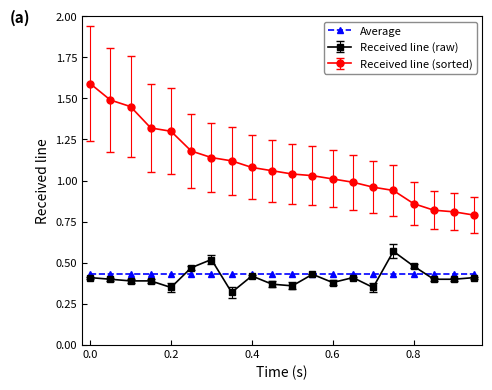

What is the highest value of the Received line (sorted) series?

1.6